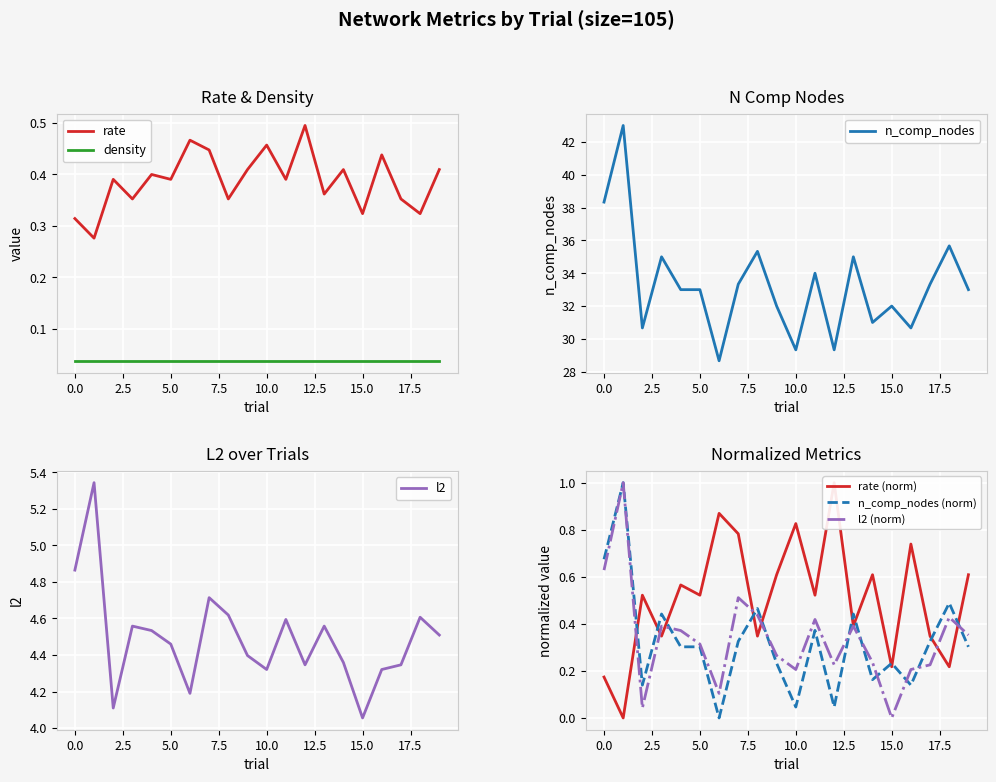

True or false: rate and density intersect in this chart.

False